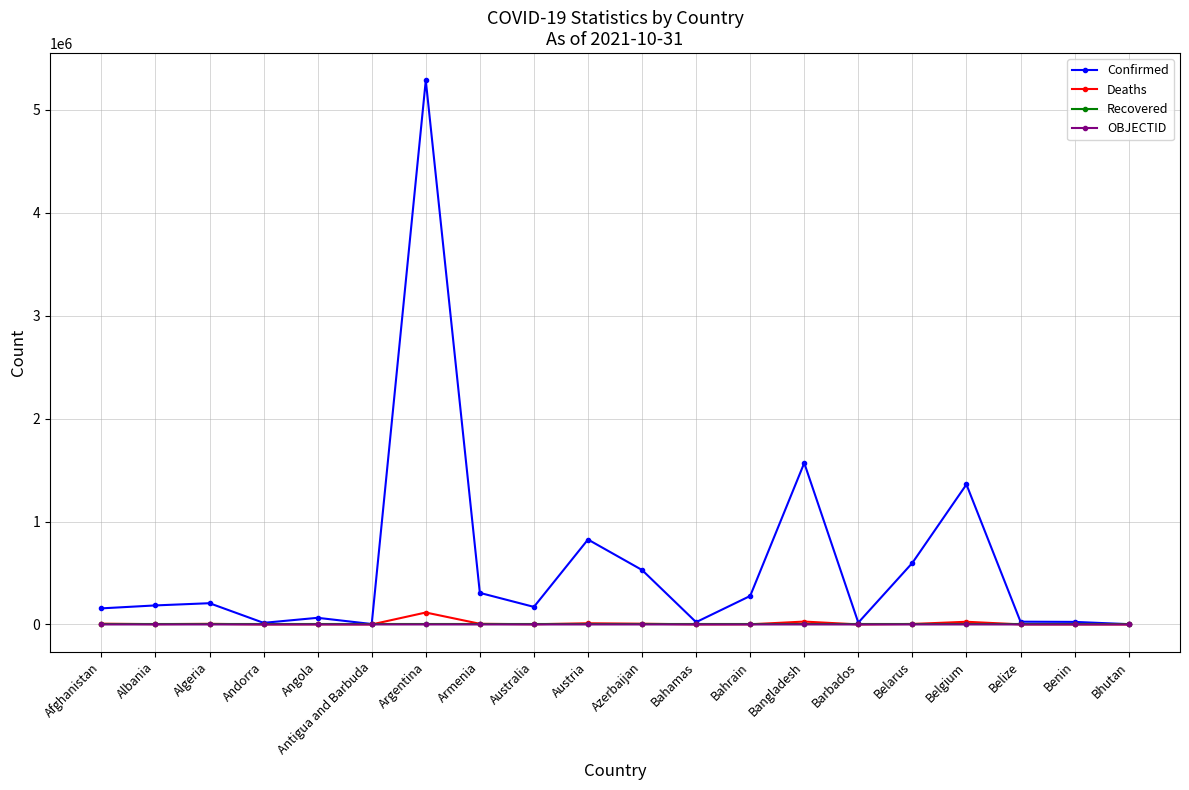

At which category is the sum across all series the highest?

Argentina